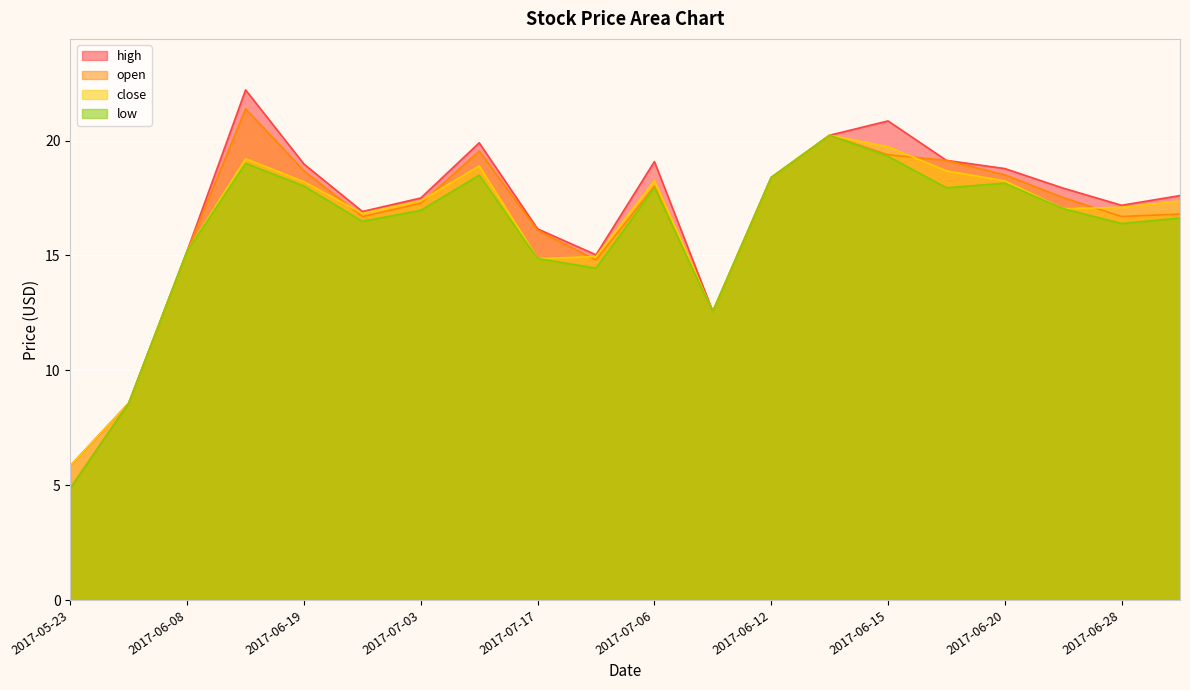

At how many categories does at least one series exceed 9?

18